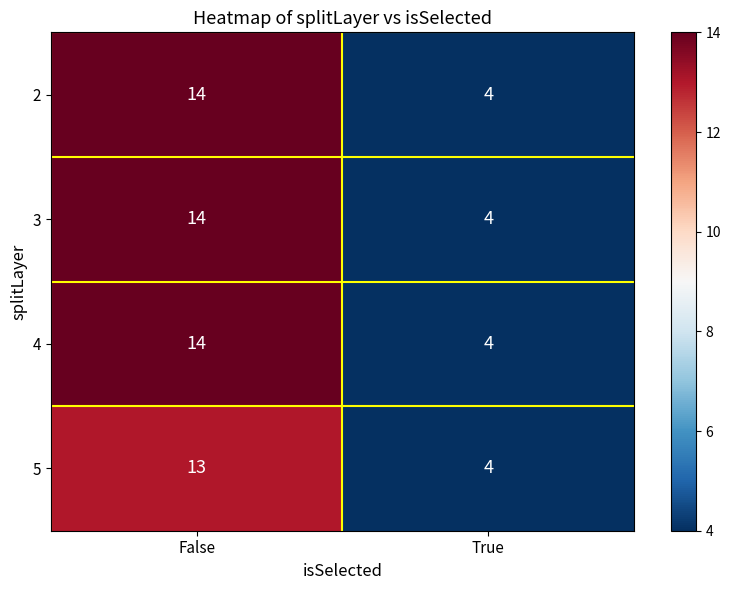

What is the difference between the maximum and minimum values in the 2 series?

10